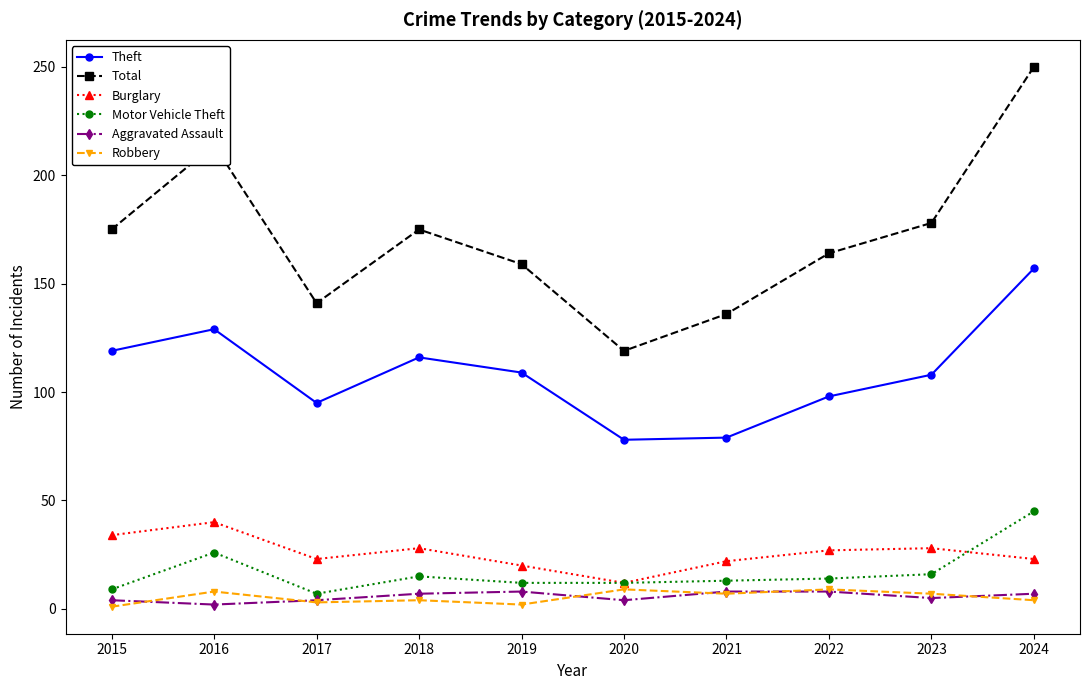

Is the value of Motor Vehicle Theft at 2023 greater than the value of Aggravated Assault at 2020?

Yes